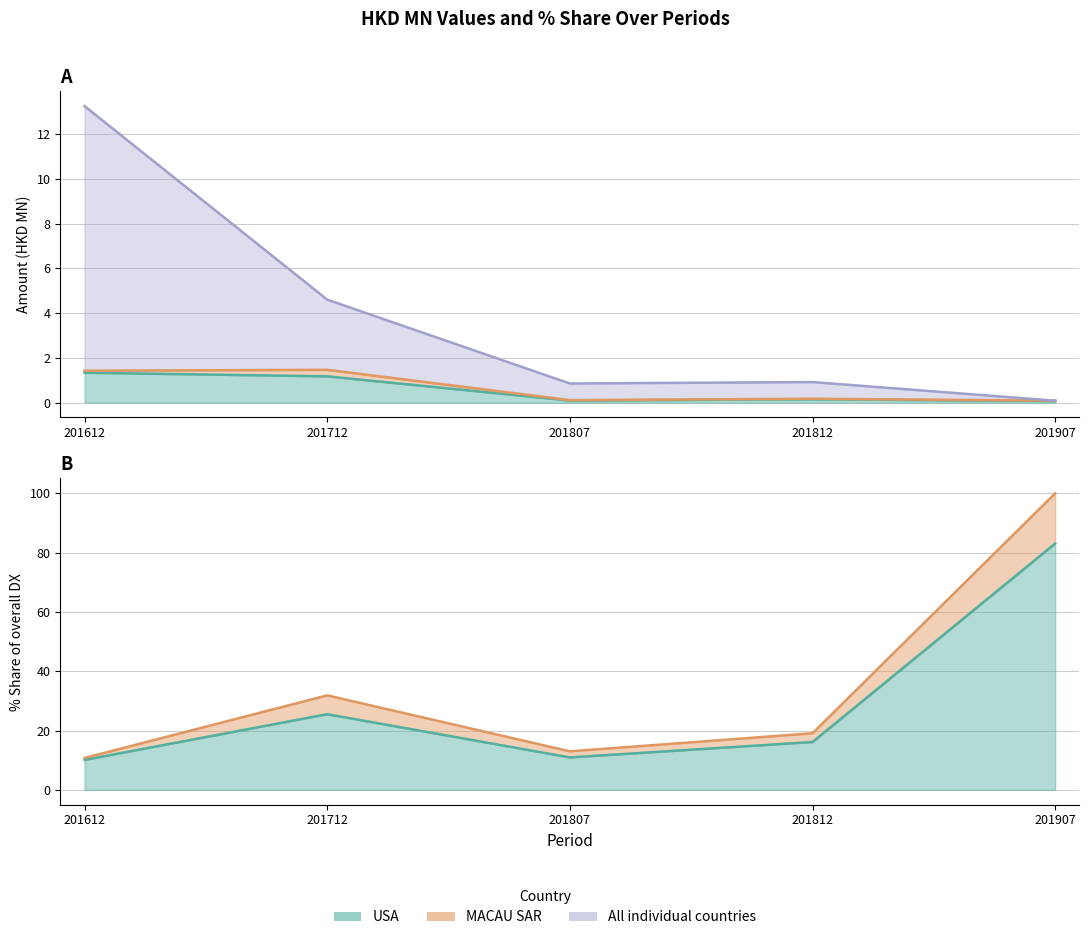

What is the sum of all USA values?

2.8